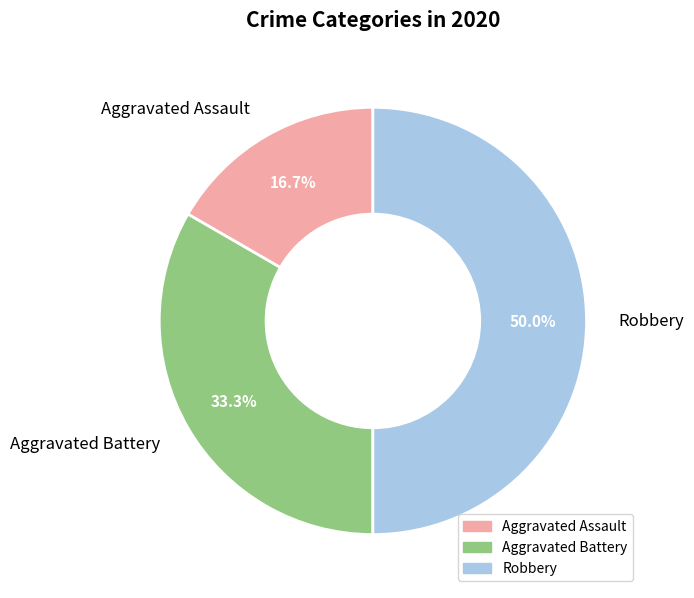

To the nearest percent, what is the difference between the Robbery and Aggravated Assault slice percentages?

33%